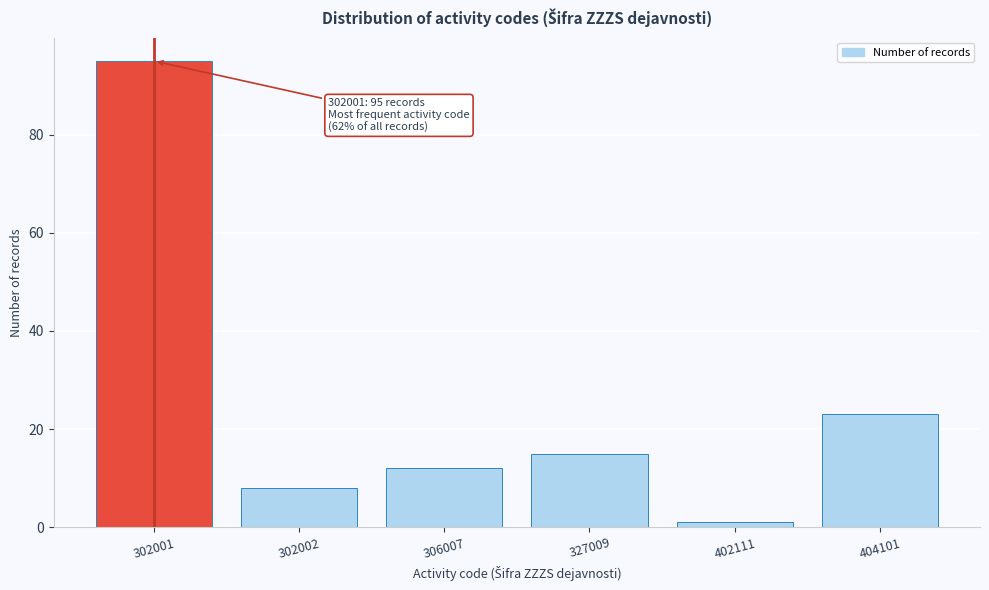

Reading left to right, extract all data points from this chart.

95	8	12	15	1	23